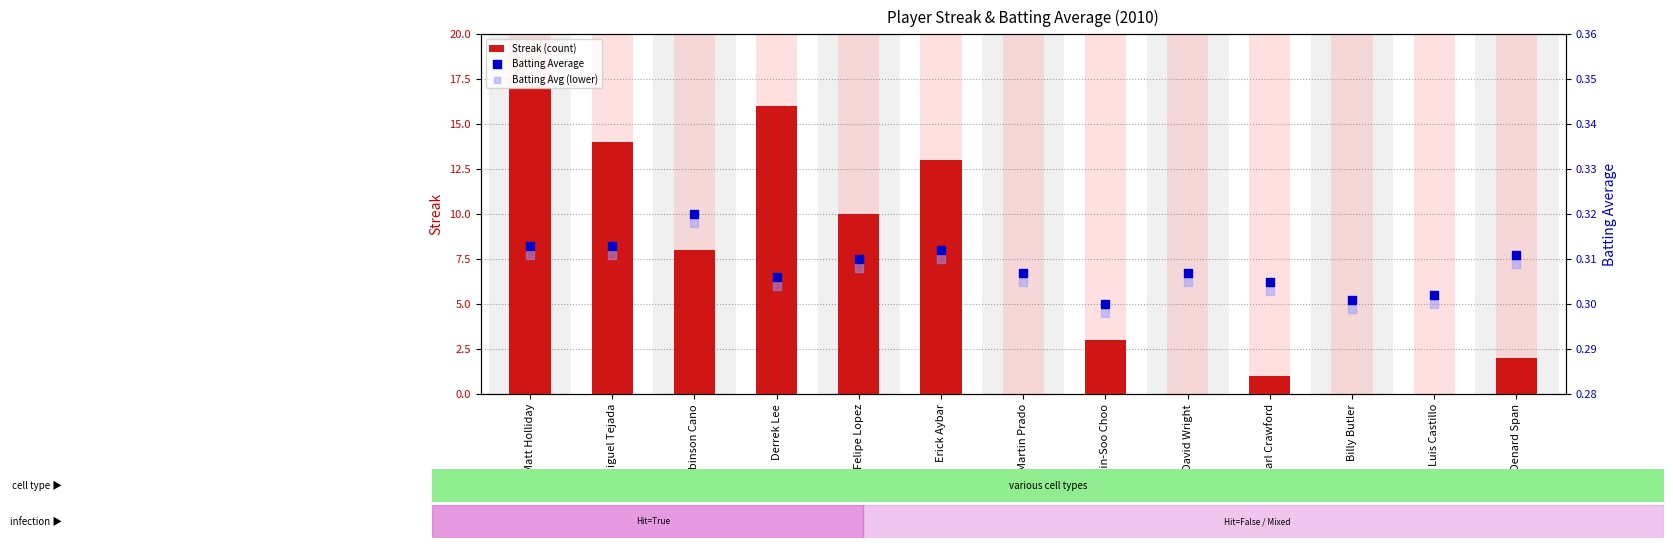

Is the value of Batting Avg (lower) at Luis Castillo greater than the value of Streak (count) at Luis Castillo?

Yes